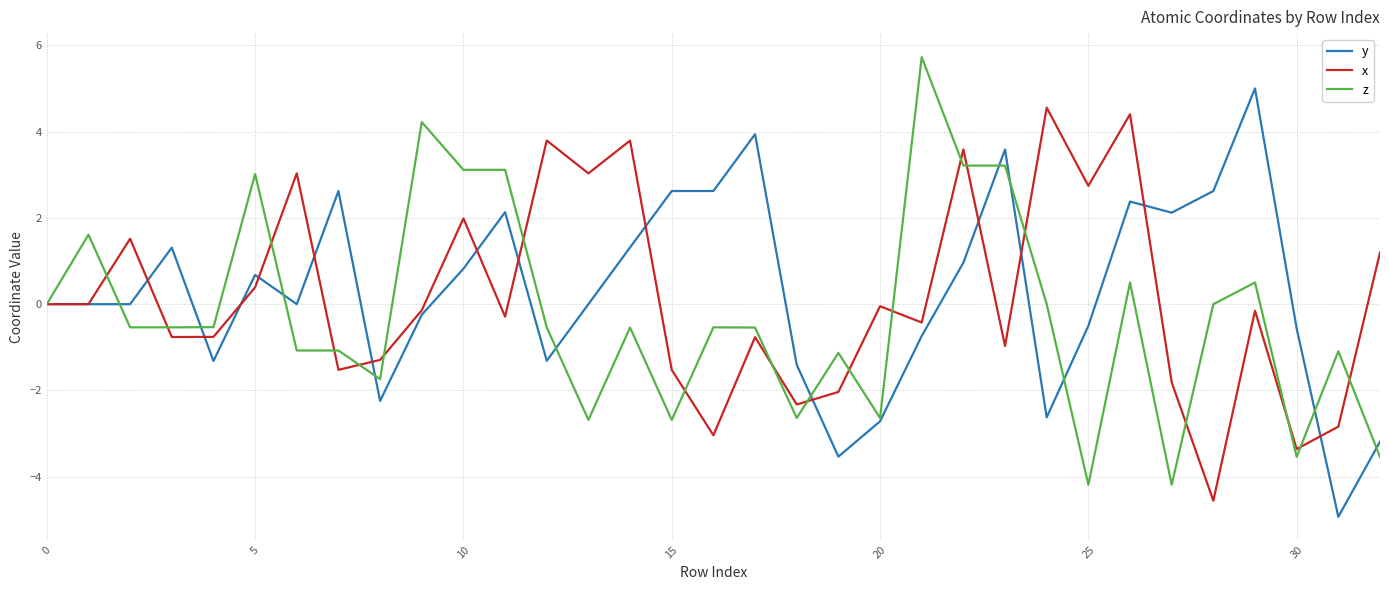

What is the maximum value shown in the chart?

5.7